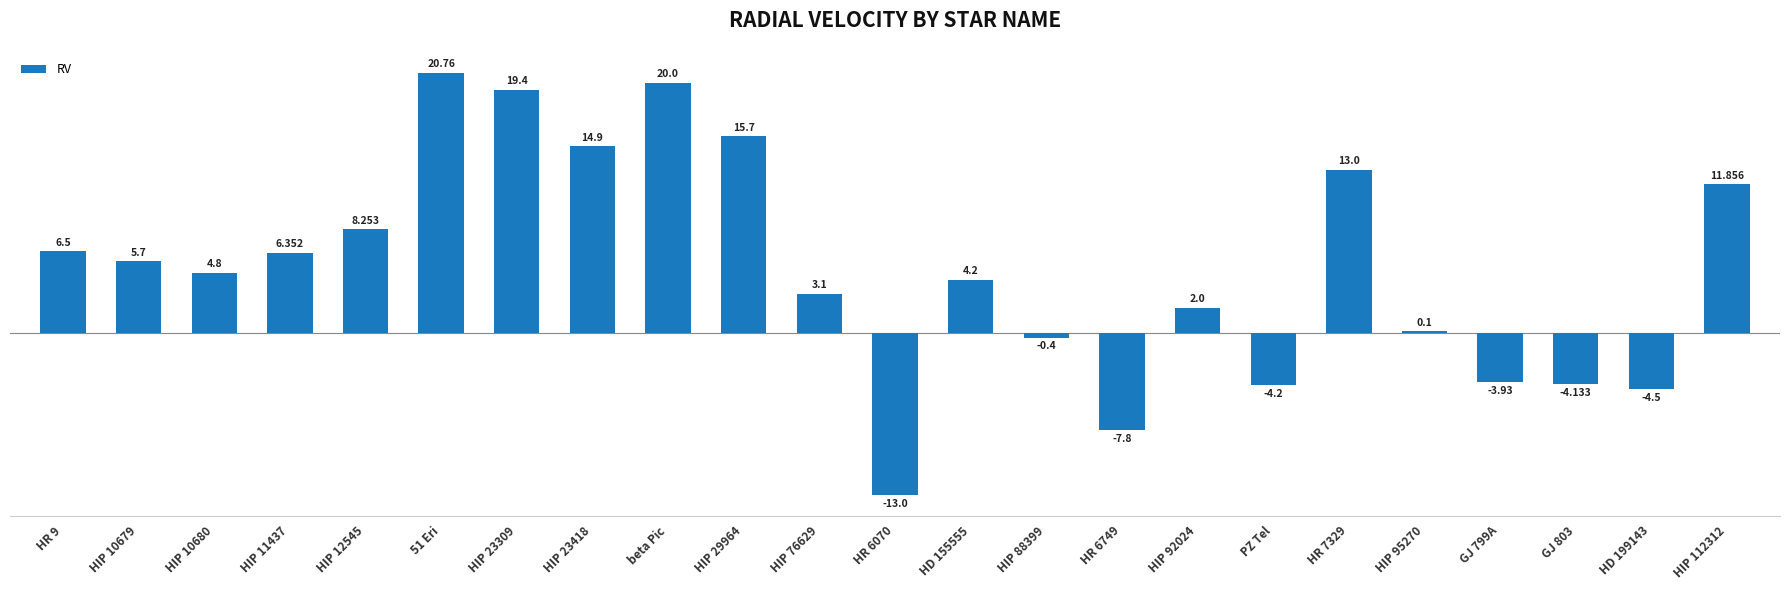

Count the number of values greater than 4.

13